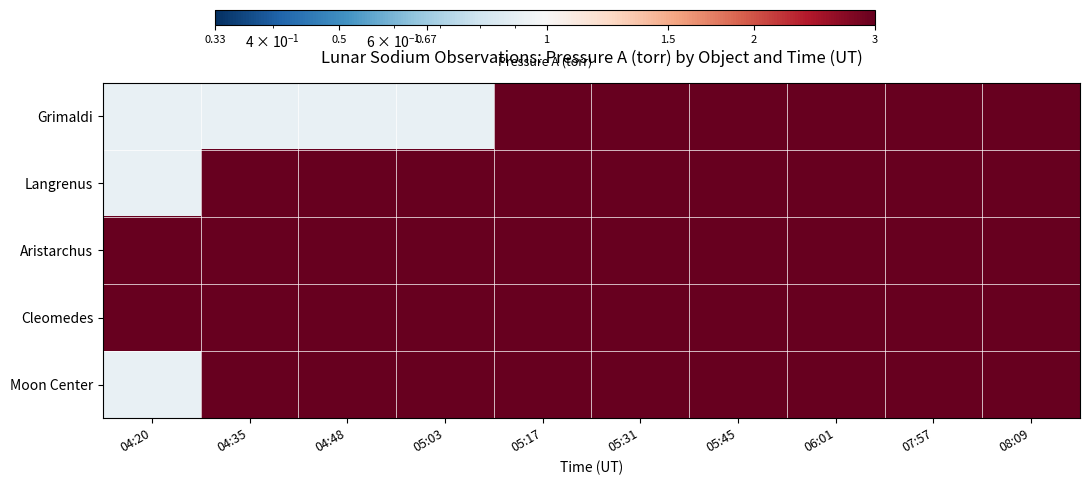

Which series has the largest range (max minus min)?

Grimaldi